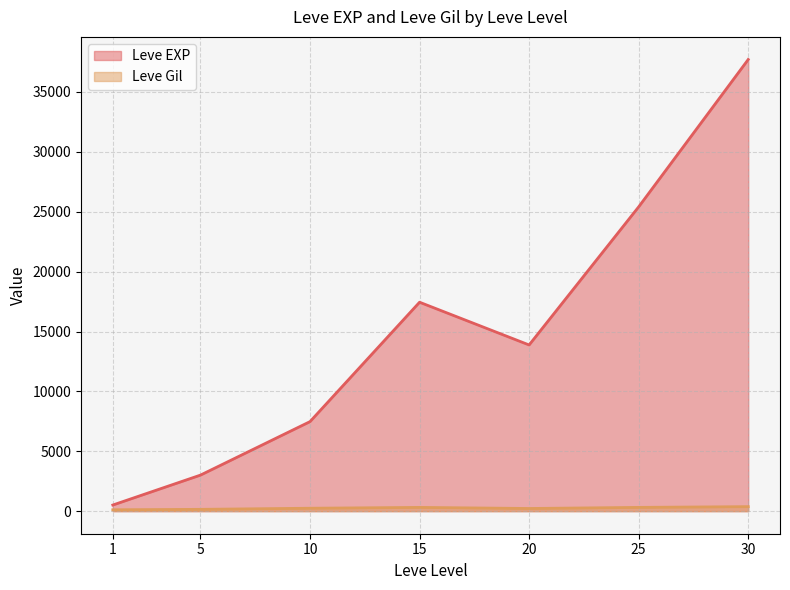

True or false: Leve Gil has a value of 23 at 1.

False